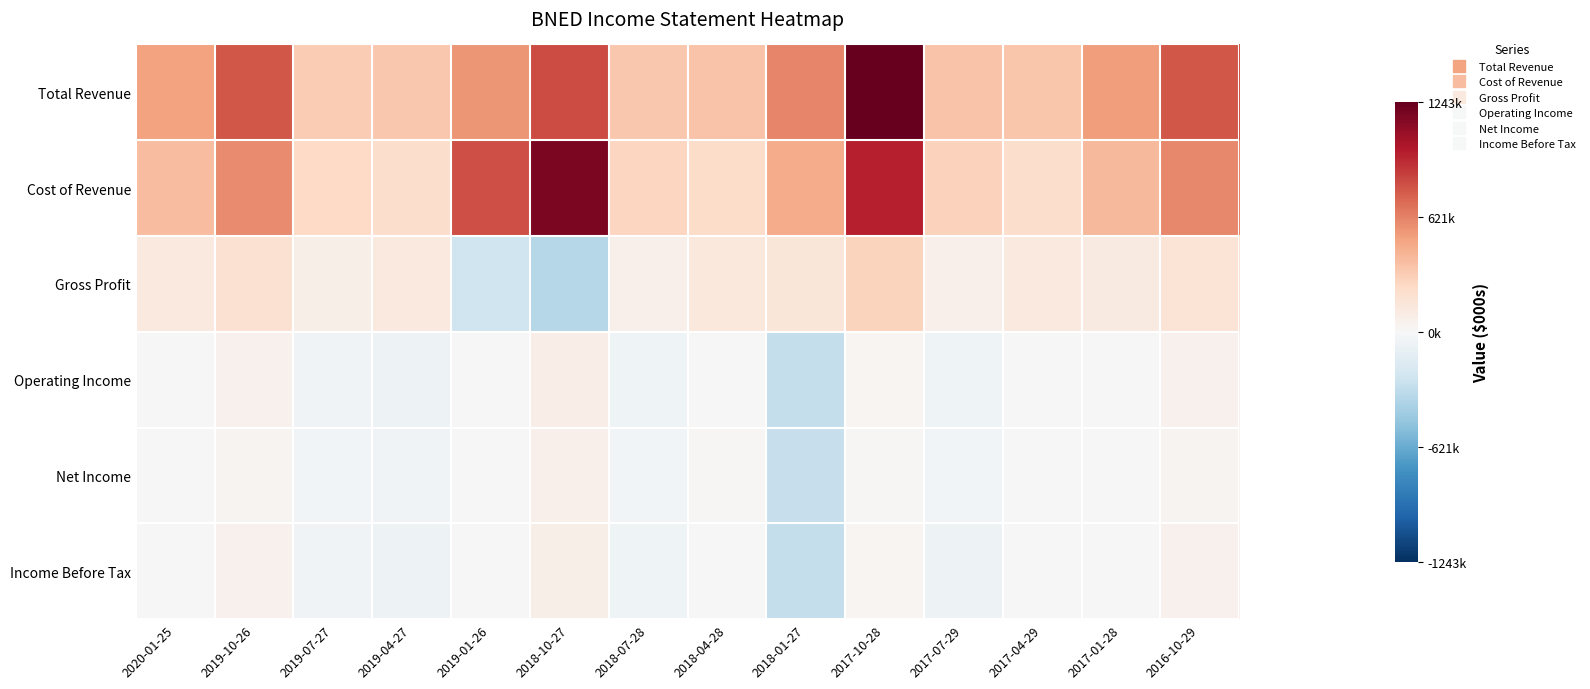

At which category is the sum across all series the highest?

2017-10-28